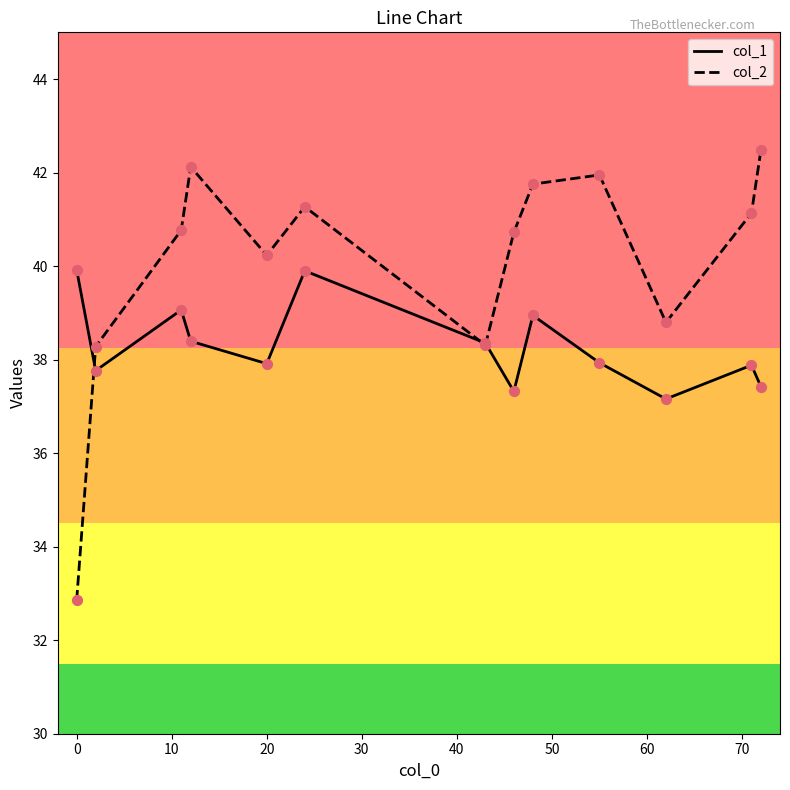

Which series has the largest total across all categories?

col_2